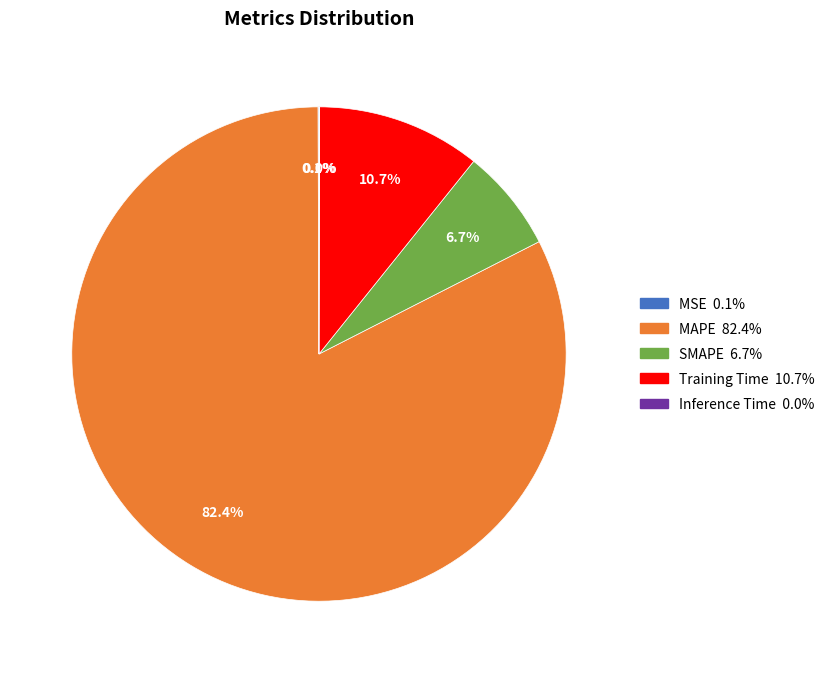

True or false: MAPE accounts for 73% of the total.

False